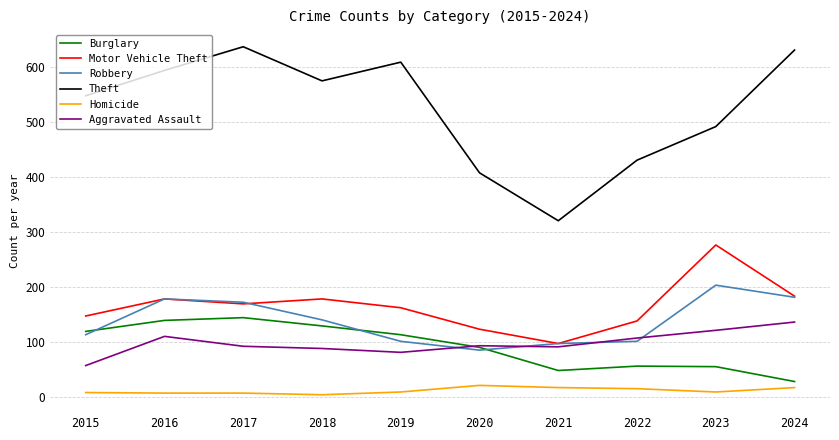

Which series changed the most between 2015 and 2016?

Robbery